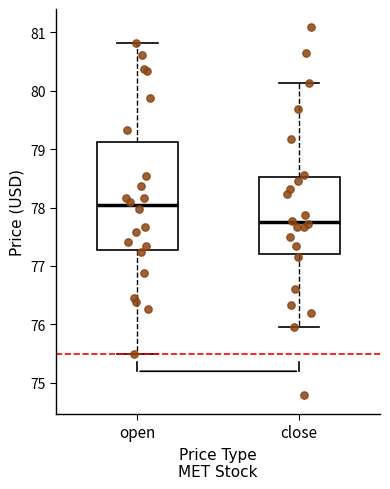

Reading left to right, read every box against the y-axis: the position of its median line, the range the box covers, and the ends of its whiskers. The values are not printed on the chart, so give them approximately, as read against the axis.

open: median 78.0, box 77.3 to 79.1, whiskers 75.5 to 80.8
close: median 77.7, box 77.2 to 78.5, whiskers 76.0 to 80.1